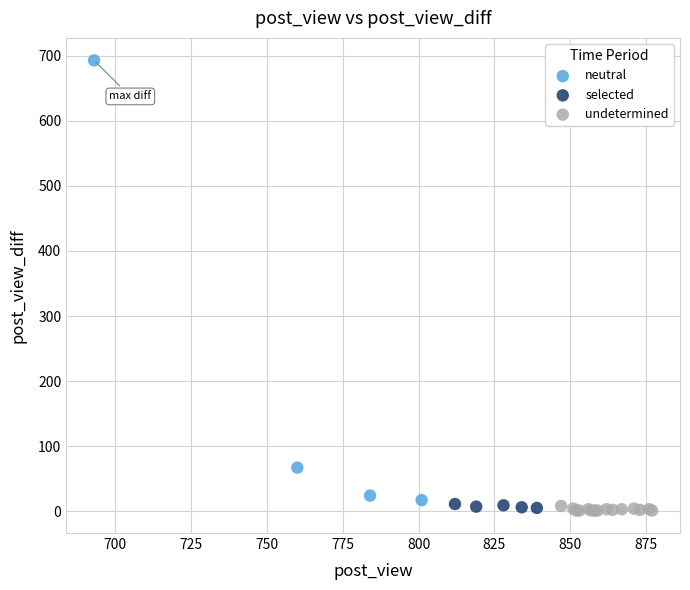

Which series reaches the maximum Y coordinate?

neutral